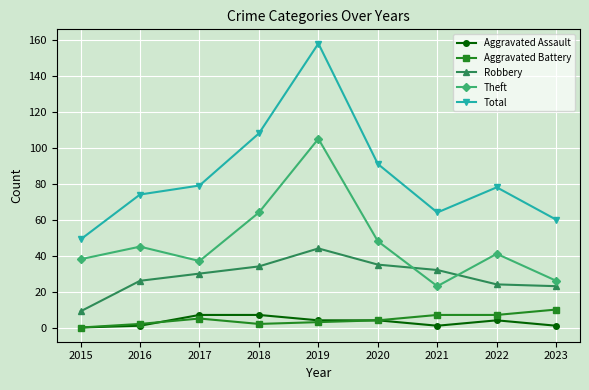

What is the greatest value displayed?

158